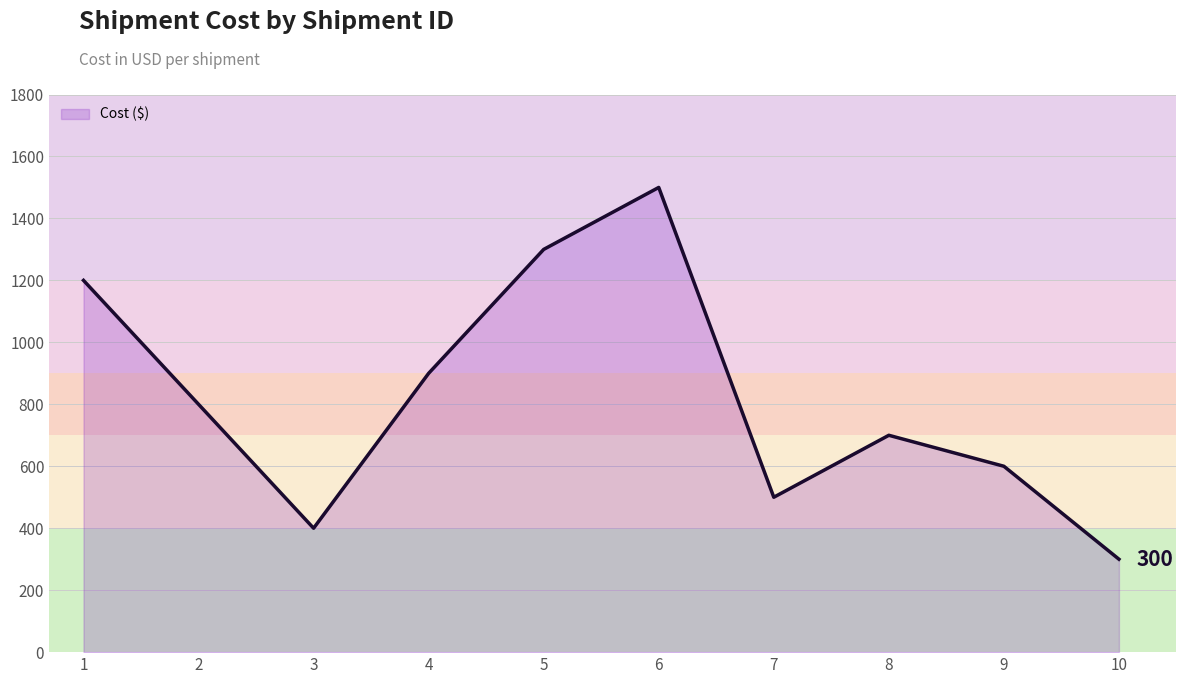

How many series are shown in this chart?

1